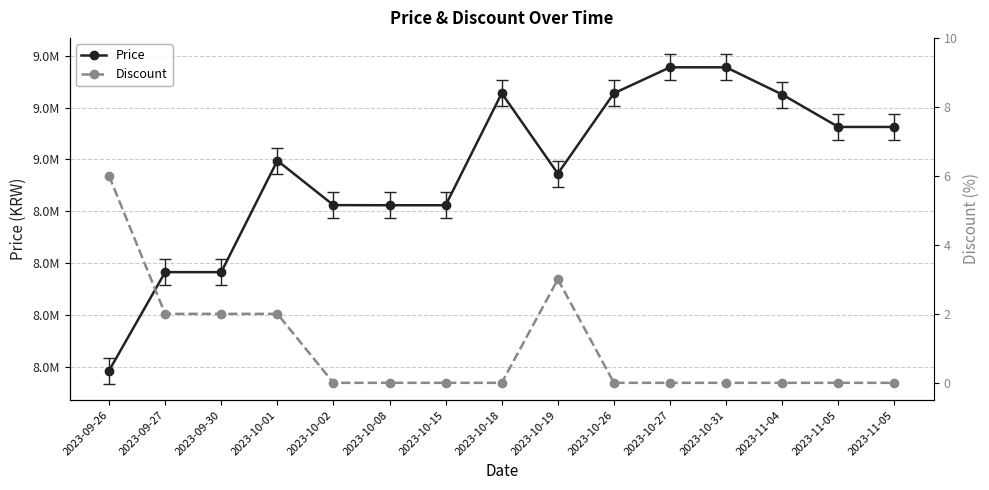

What is the highest value of the Discount series?

6